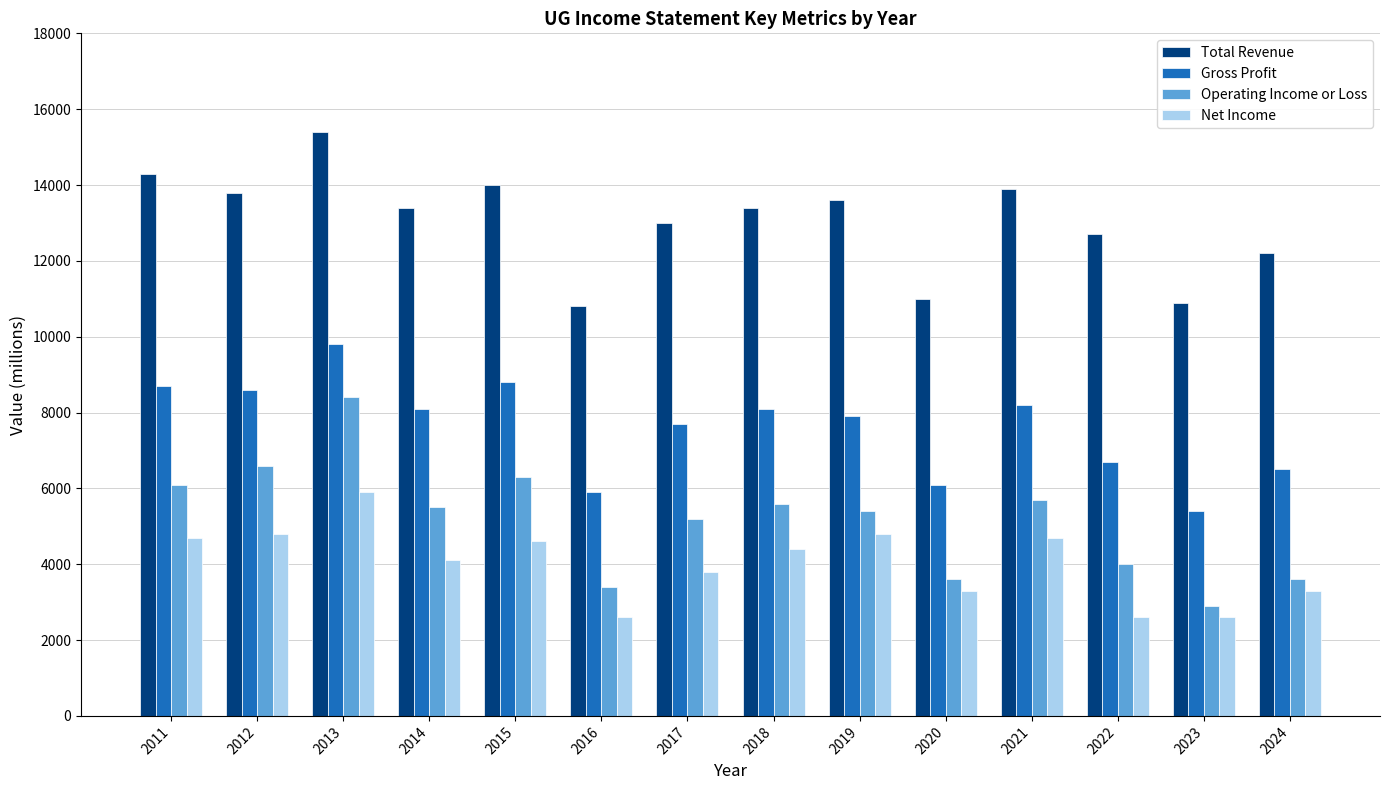

Rank the series at 2018 from lowest to highest value.

Net Income, Operating Income or Loss, Gross Profit, Total Revenue